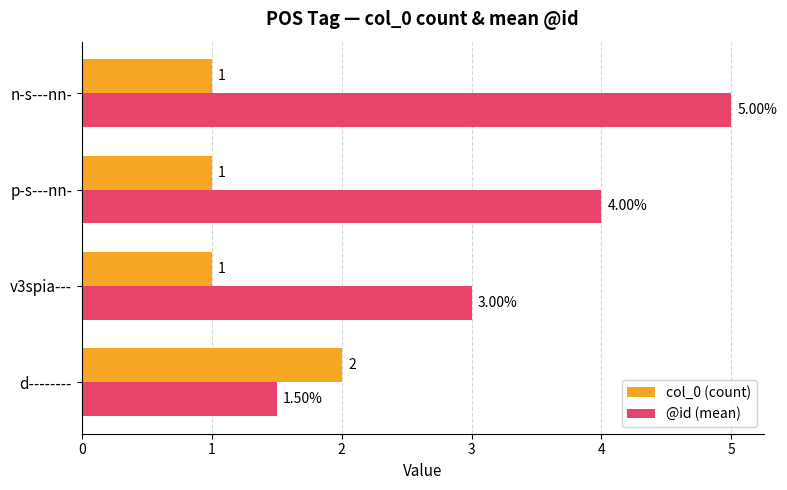

Which series has the largest range (max minus min)?

@id (mean)